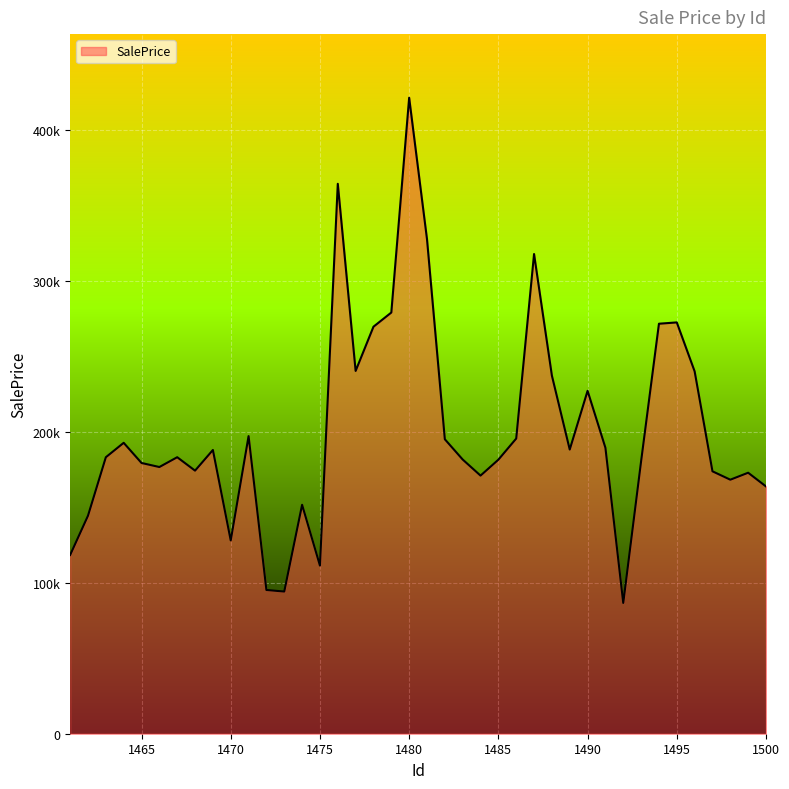

How many interior local peaks (higher than both neighbors) does the data have?

11